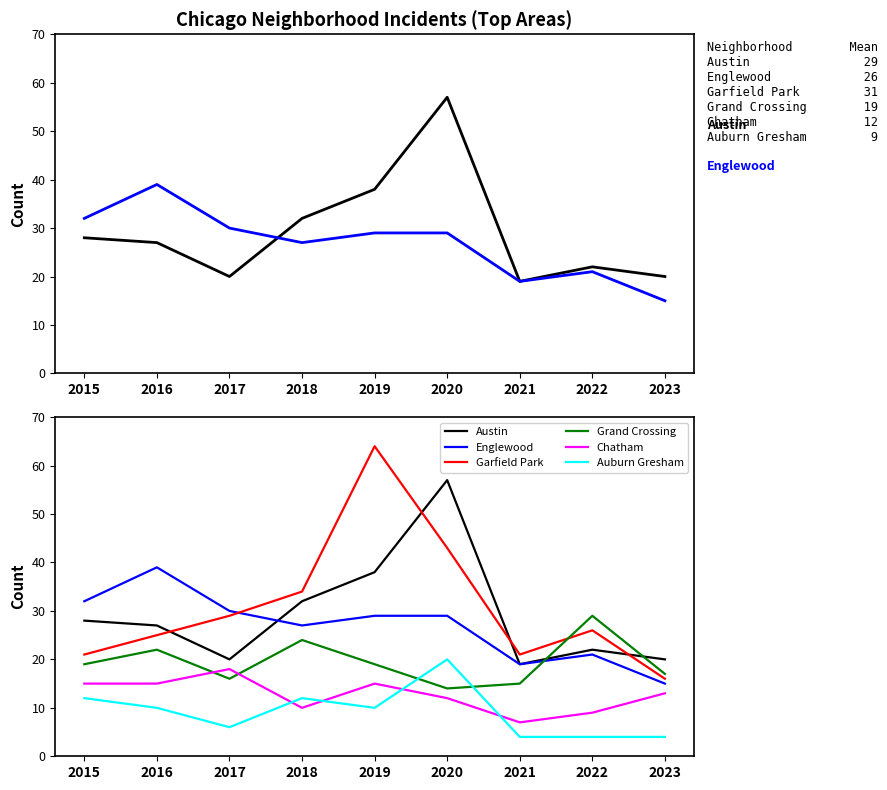

The value of Grand Crossing at 2016 is 7. True or false?

False